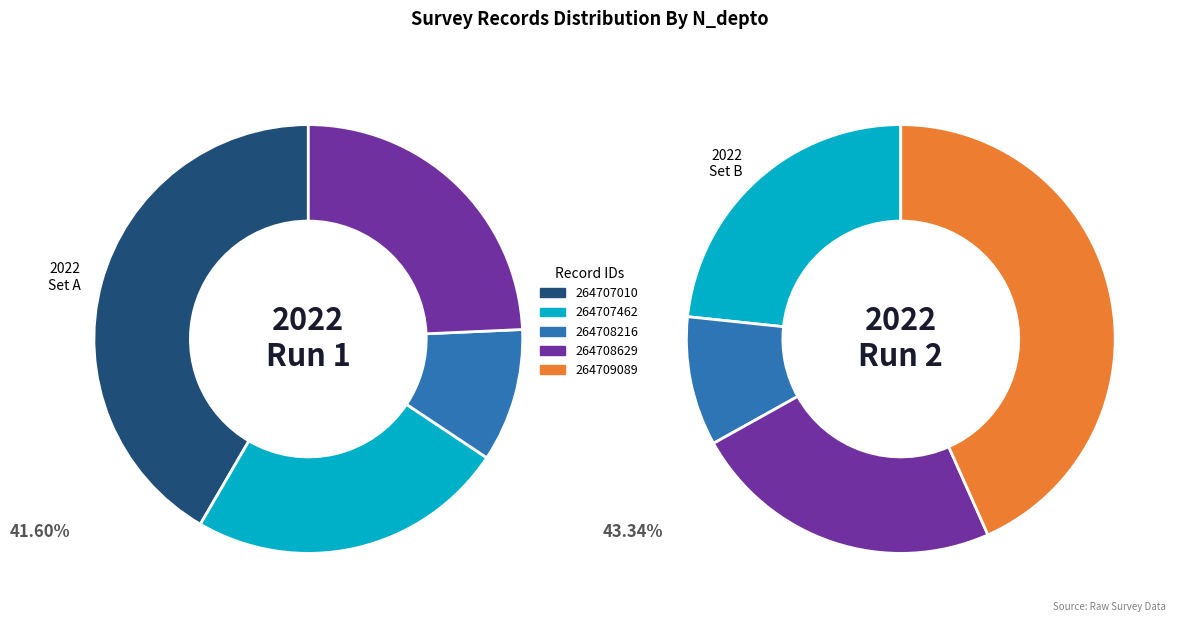

How many slices are in this pie chart?

5